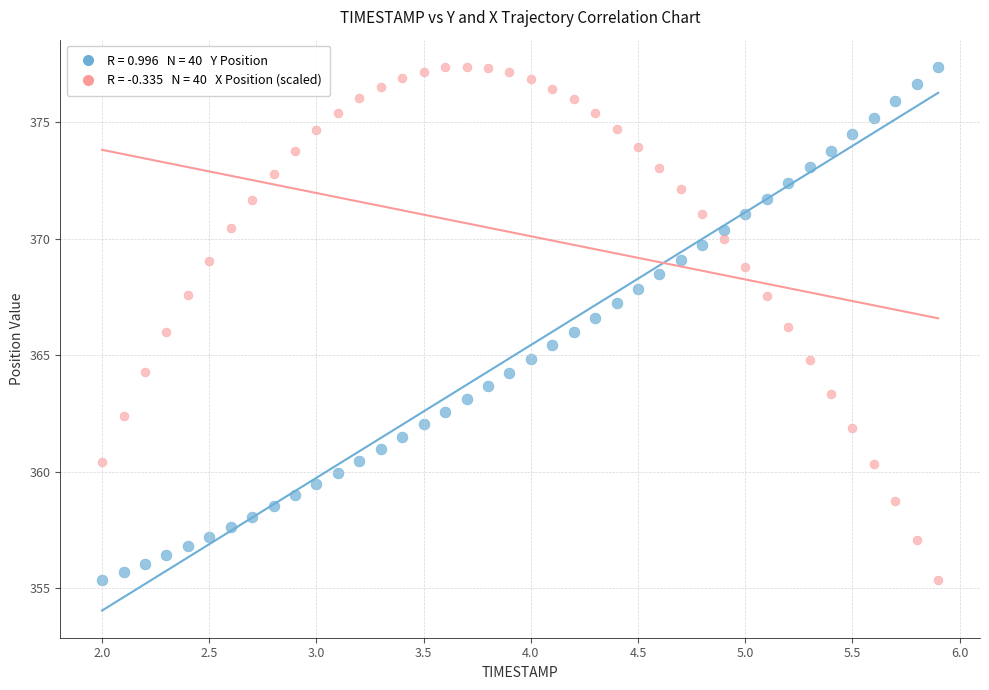

Across all data points, what is the range of X values (max minus min)?

3.9